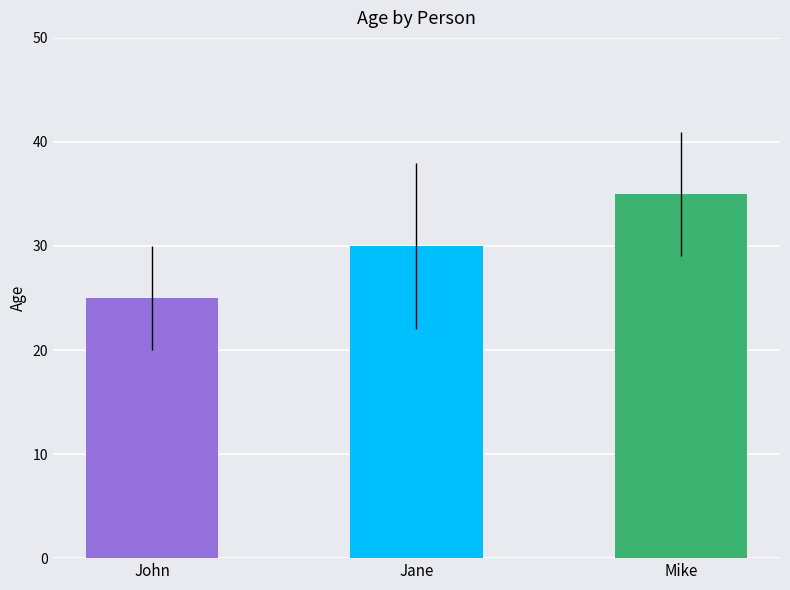

List the labels in order of value, smallest first.

John, Jane, Mike